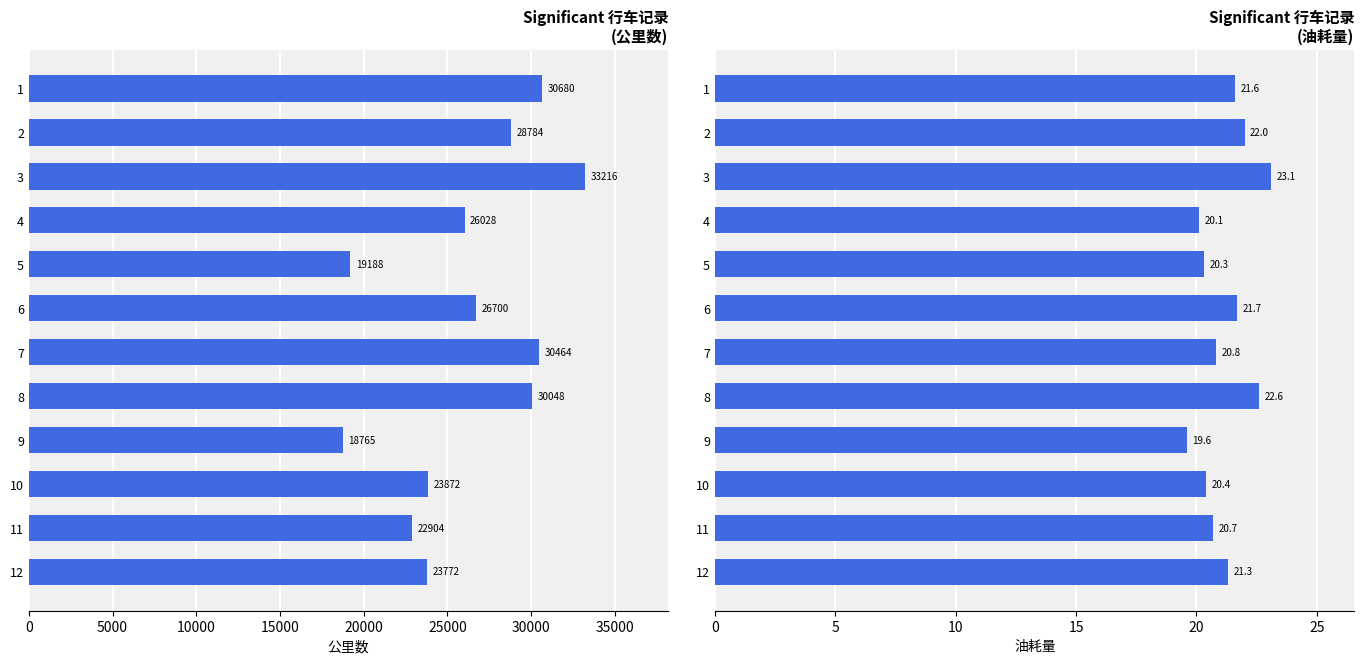

How many data points in 公里数 are less than 26700?

6